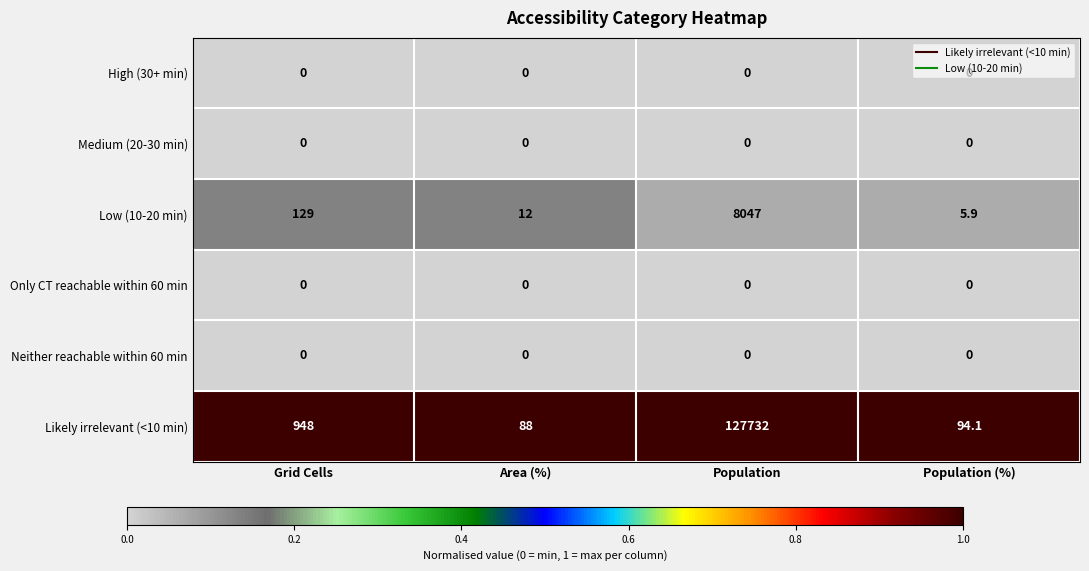

What is the sum of the Low (10-20 min) values at Population (%) and Population?

8052.9